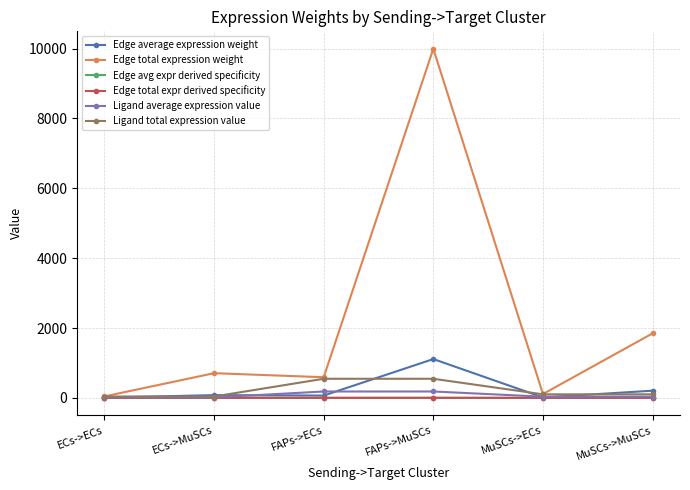

Is it true that Ligand average expression value equals 7.0 at ECs->ECs?

False